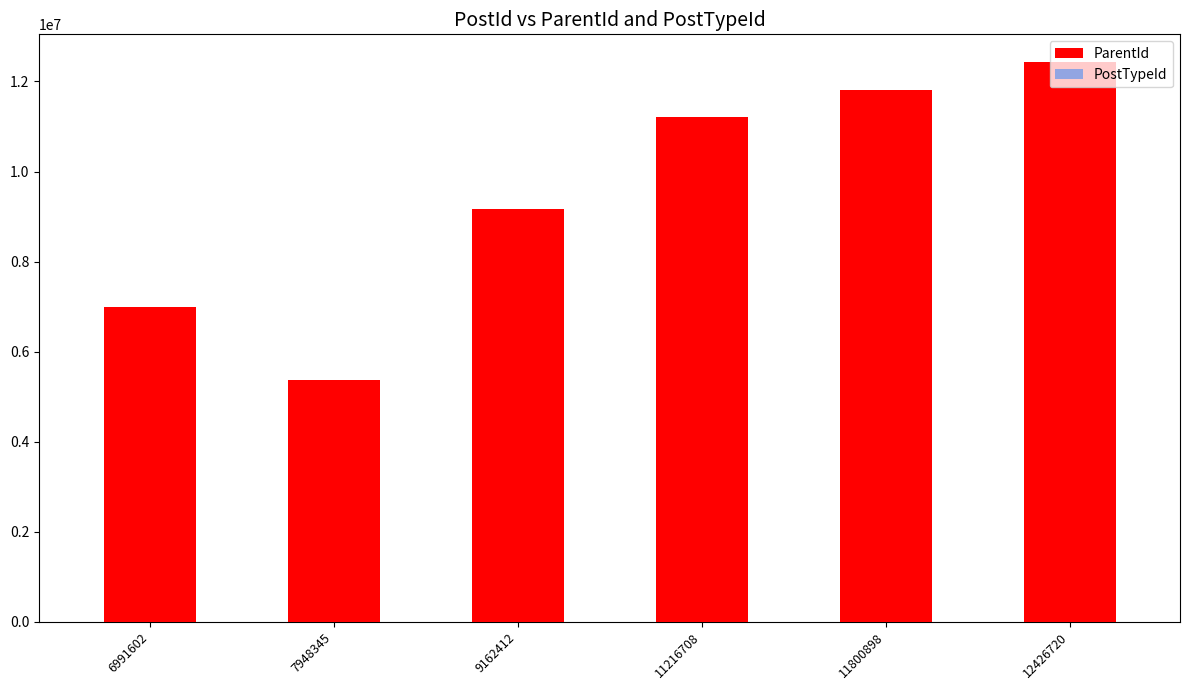

What is the sum of all PostTypeId values?

9